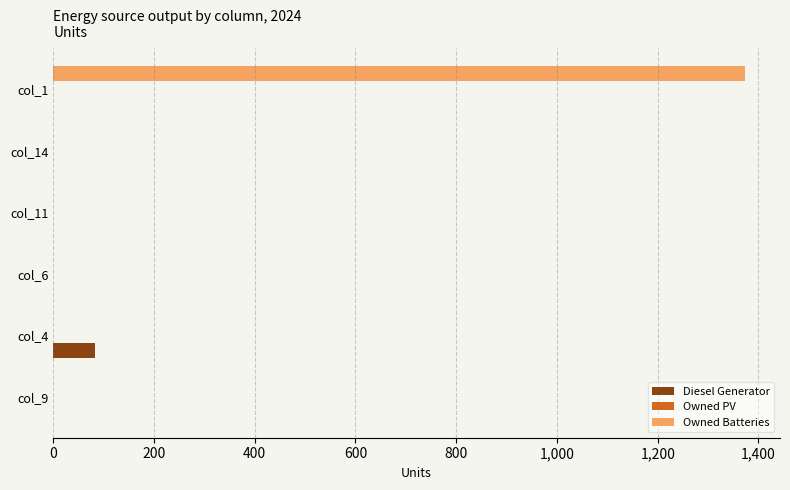

The value of Owned Batteries at col_9 is 0. True or false?

True